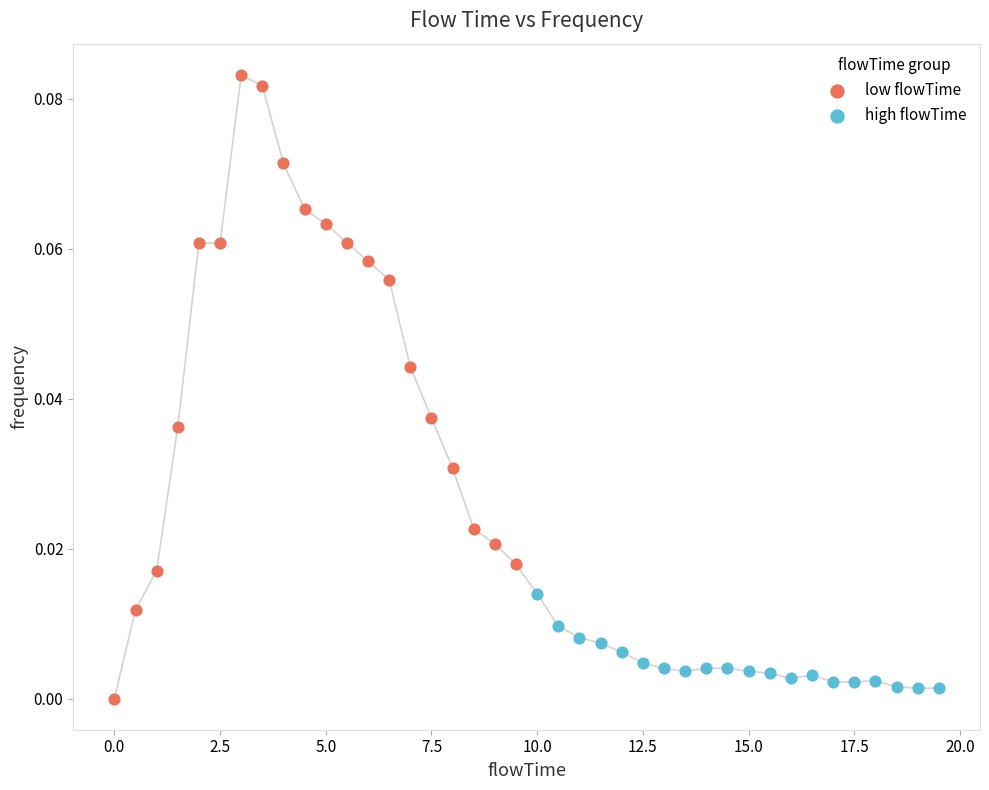

Which series contains the lowest Y value?

low flowTime